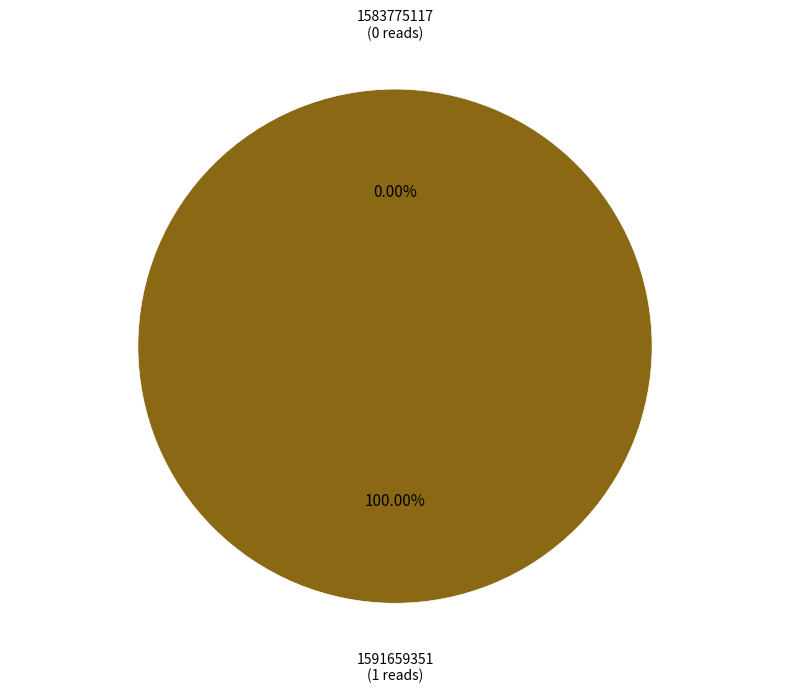

What is the change in value from 1583775117 to 1591659351?

+1